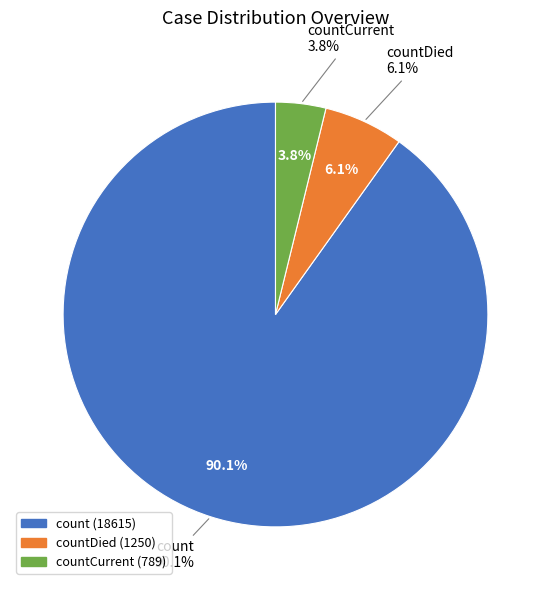

To the nearest percent, what is the difference between the countCurrent and count slice percentages?

86%